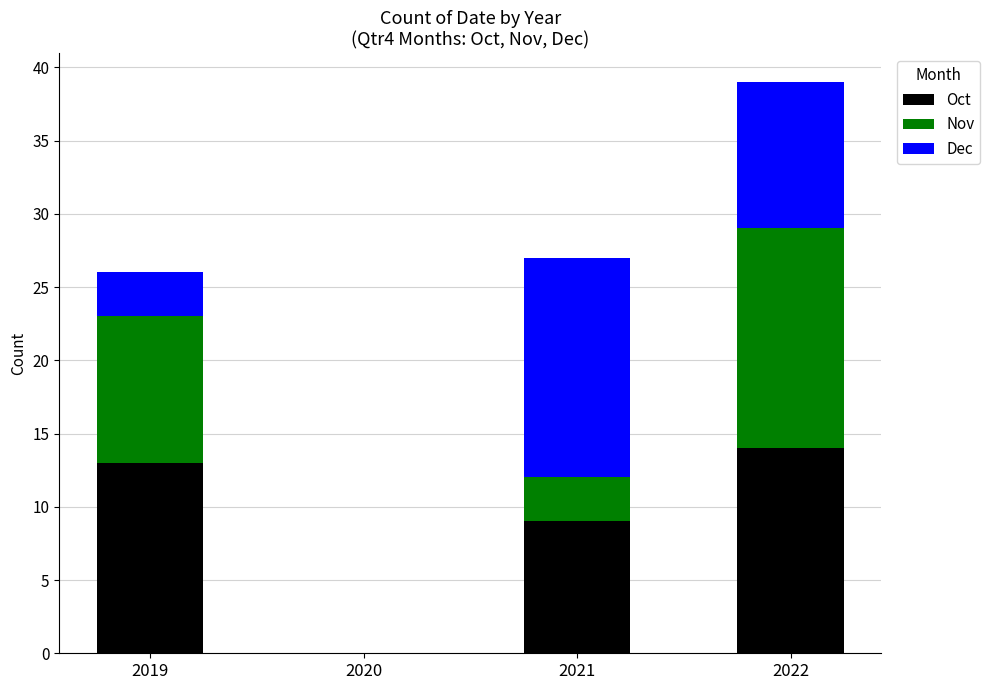

At which label is Oct closest to 7?

2021